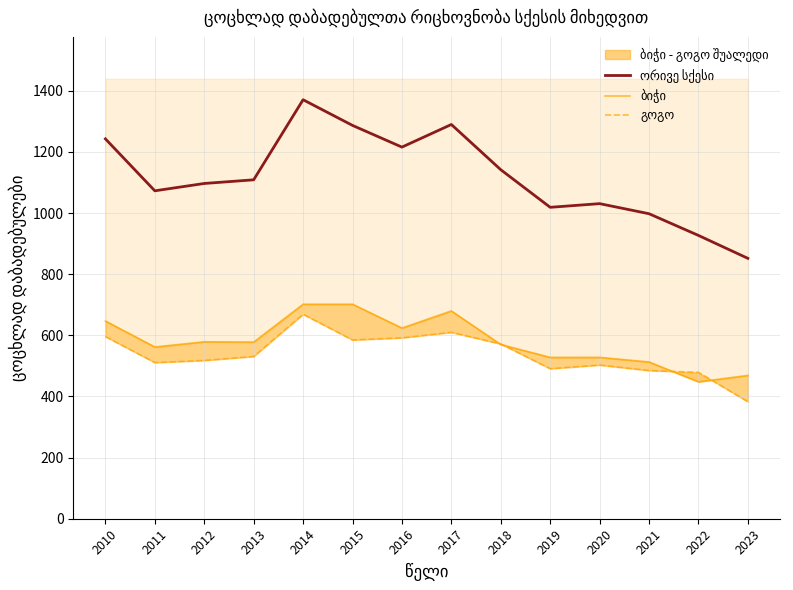

What is the value of the ბიჭი point at the 9th from the left?

570